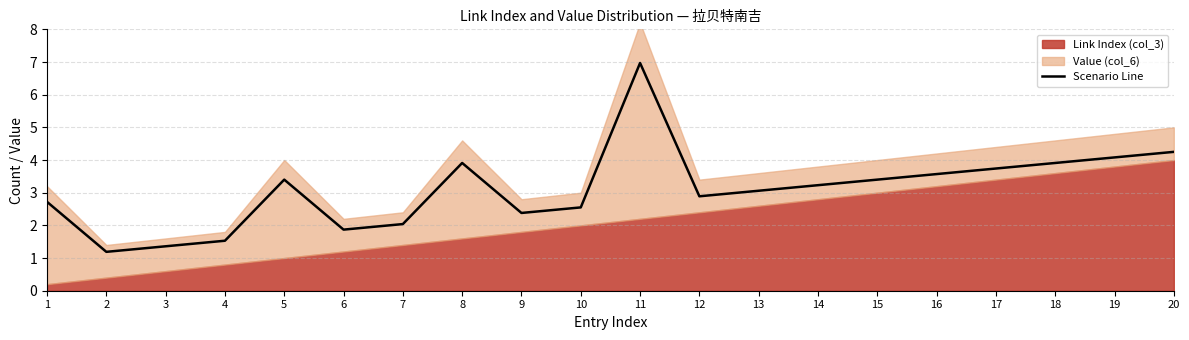

True or false: the data shows 1.0 at 18.

False